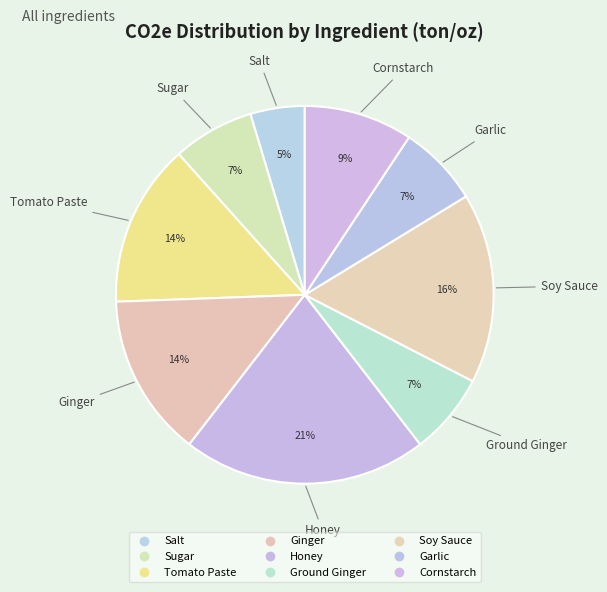

Does any single category account for the majority?

No